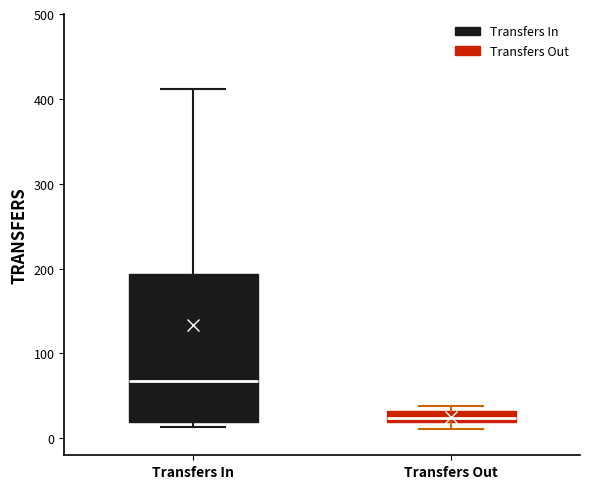

Where is the upper edge of the box for Transfers Out on the y-axis? The values are not printed on the chart, so give them approximately, as read against the axis.

30